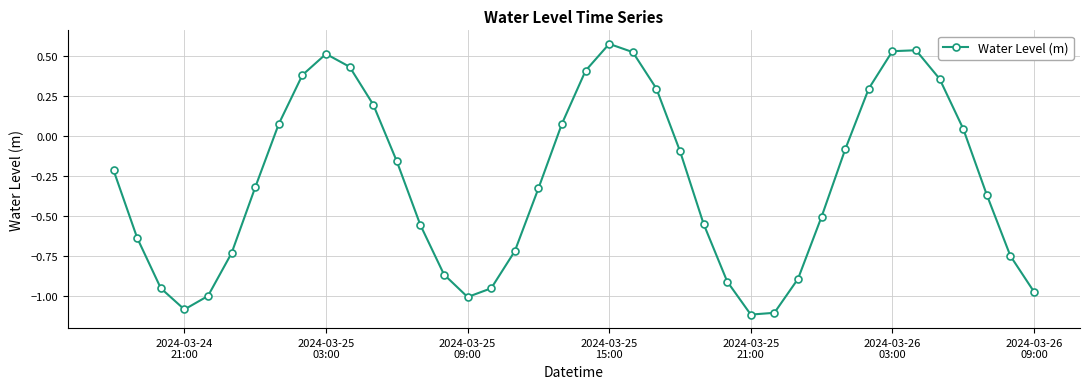

Does the chart have visible grid lines?

Yes